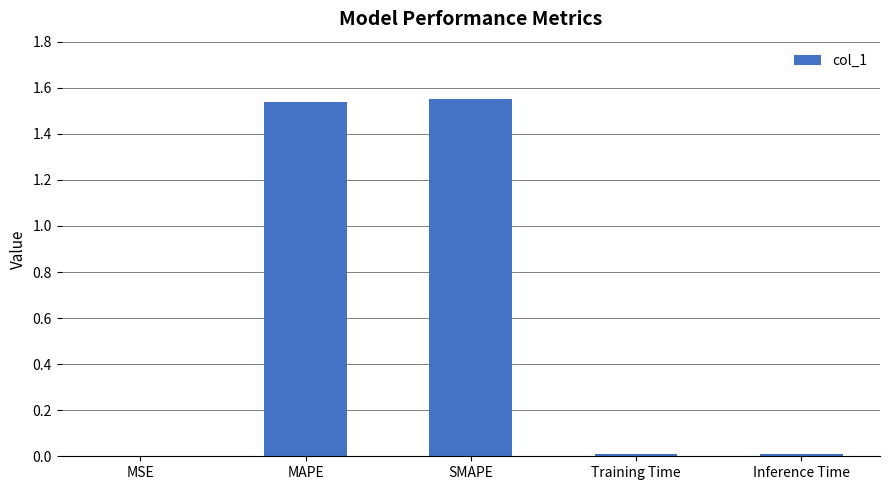

How many categories are shown in the chart?

5